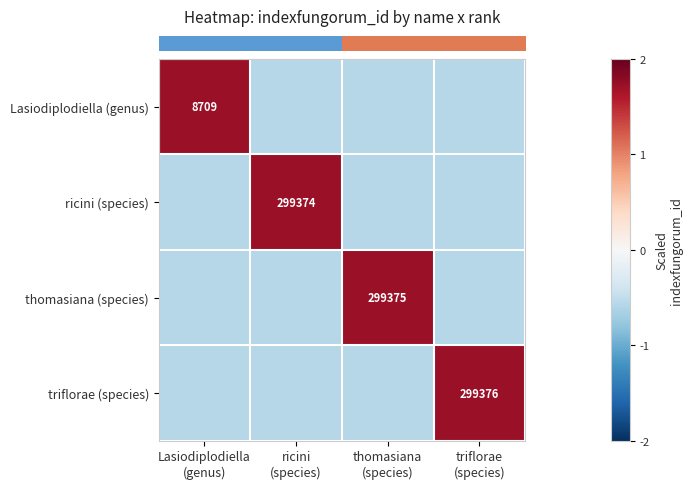

Is it true that row_1 equals -0.9 at thomasiana
(species)?

False